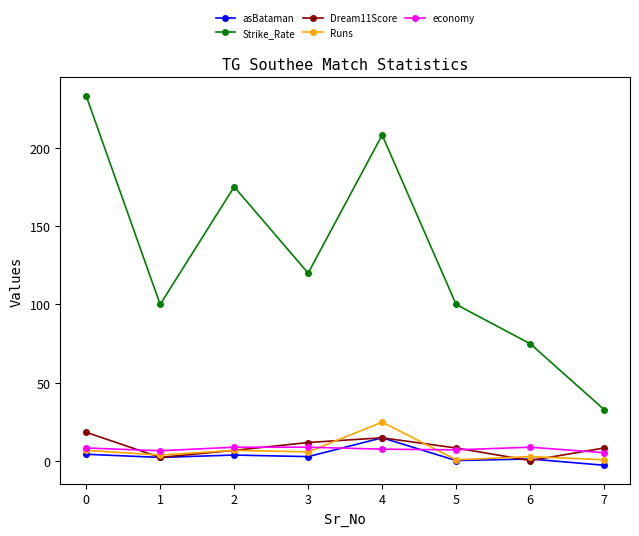

True or false: asBataman and Strike_Rate cross at least once.

False